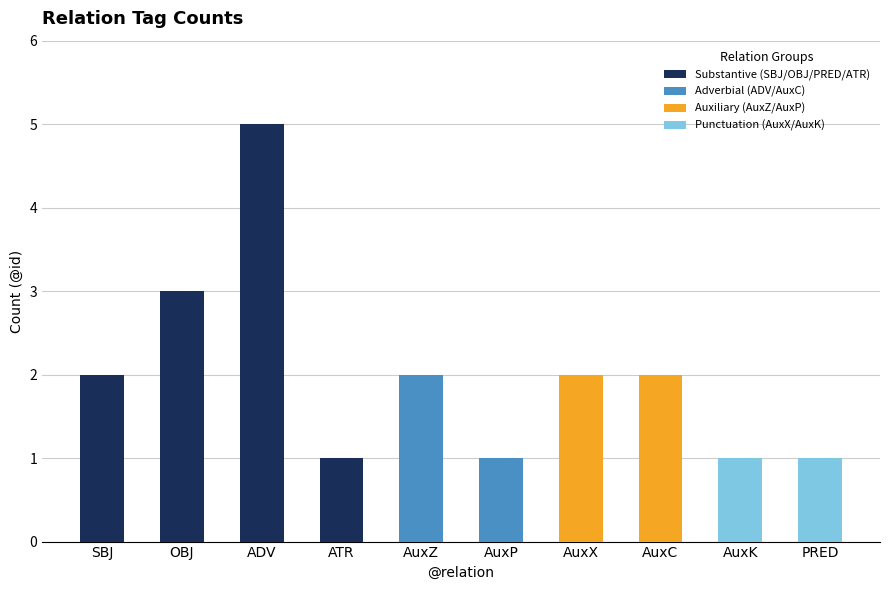

How many distinct data groups are displayed?

4